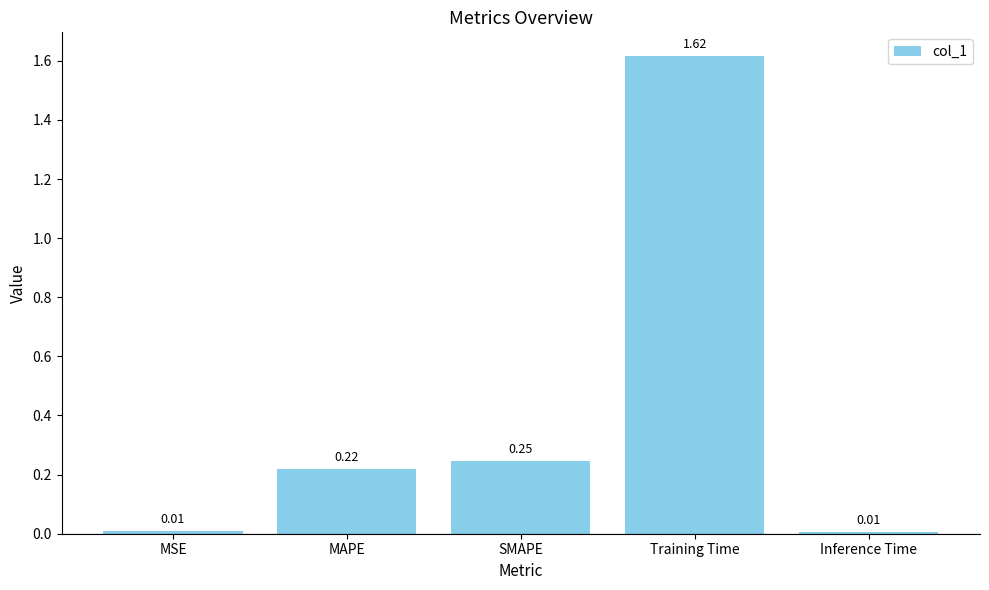

What is the sum of the values at SMAPE and Training Time?

1.9